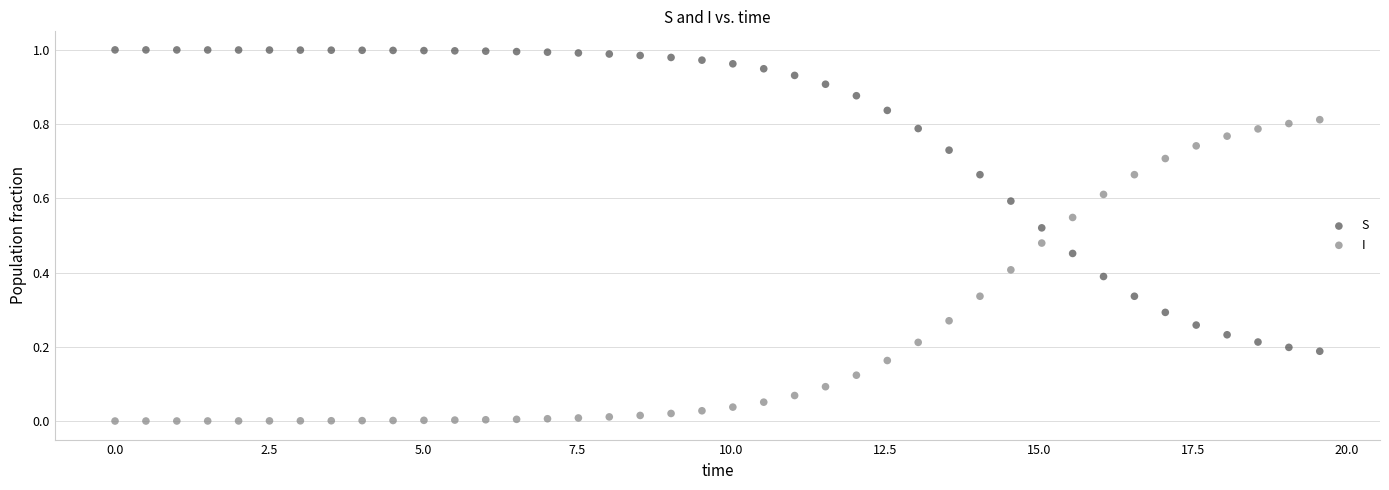

What is the X range (max minus min) for the scatter plot?

19.6